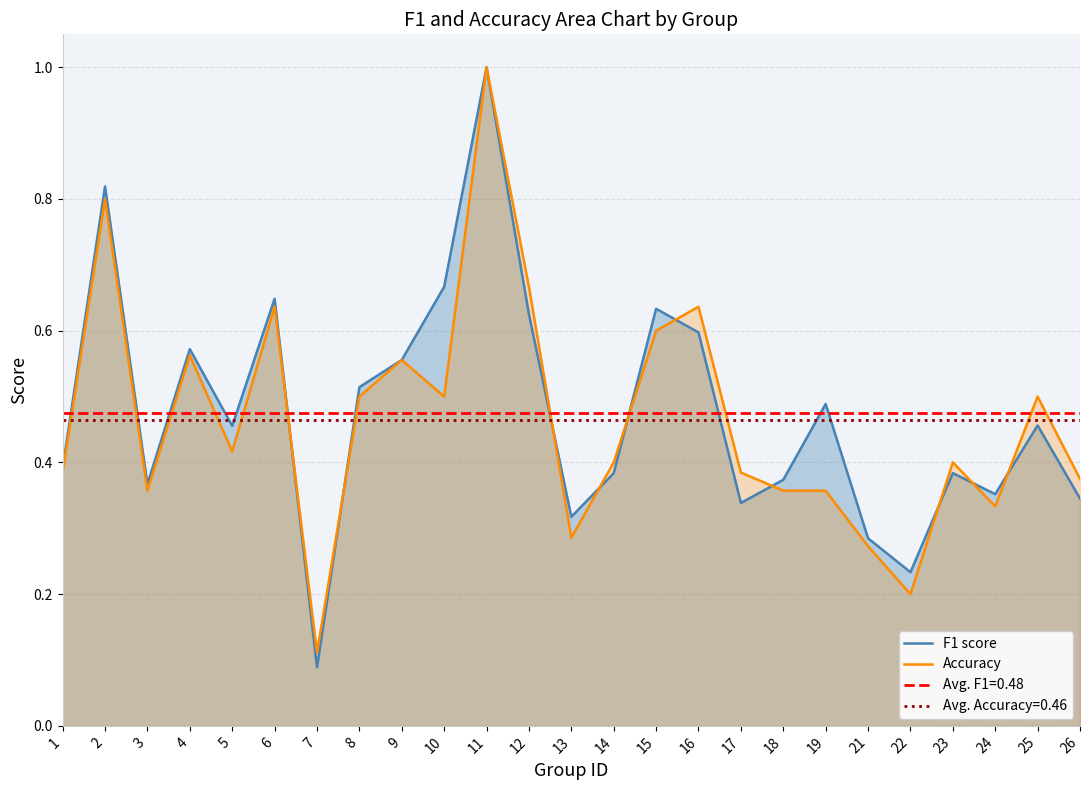

How many interior local valleys does the Accuracy series have?

7